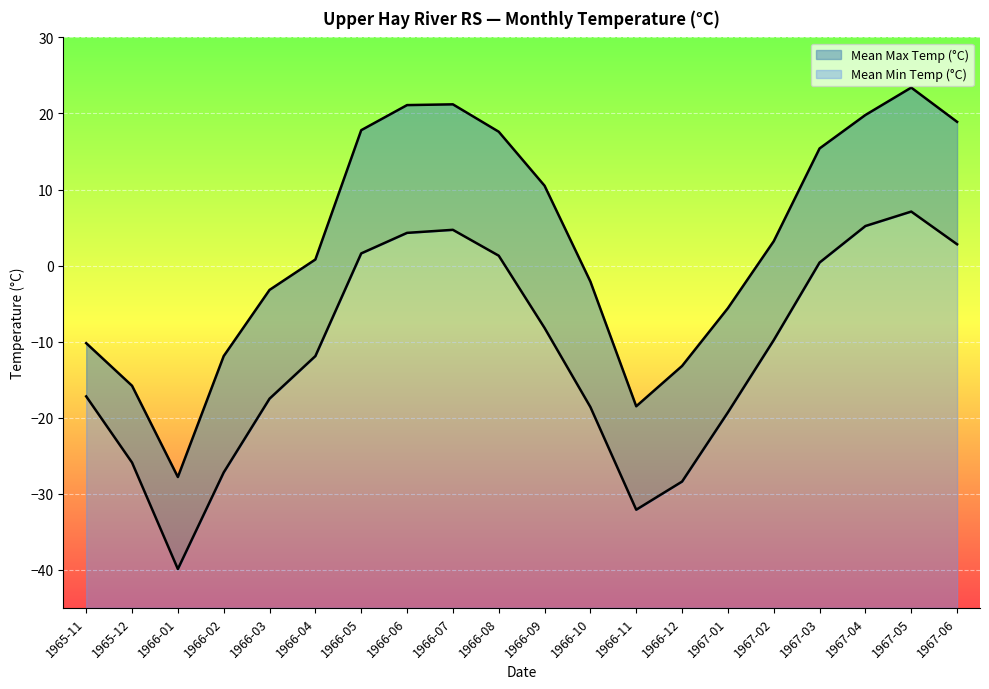

List the labels in order of Mean Max Temp (°C) value, smallest first.

1966-01, 1966-11, 1965-12, 1966-12, 1966-02, 1965-11, 1967-01, 1966-03, 1966-10, 1966-04, 1967-02, 1966-09, 1967-03, 1966-08, 1966-05, 1967-06, 1967-04, 1966-06, 1966-07, 1967-05